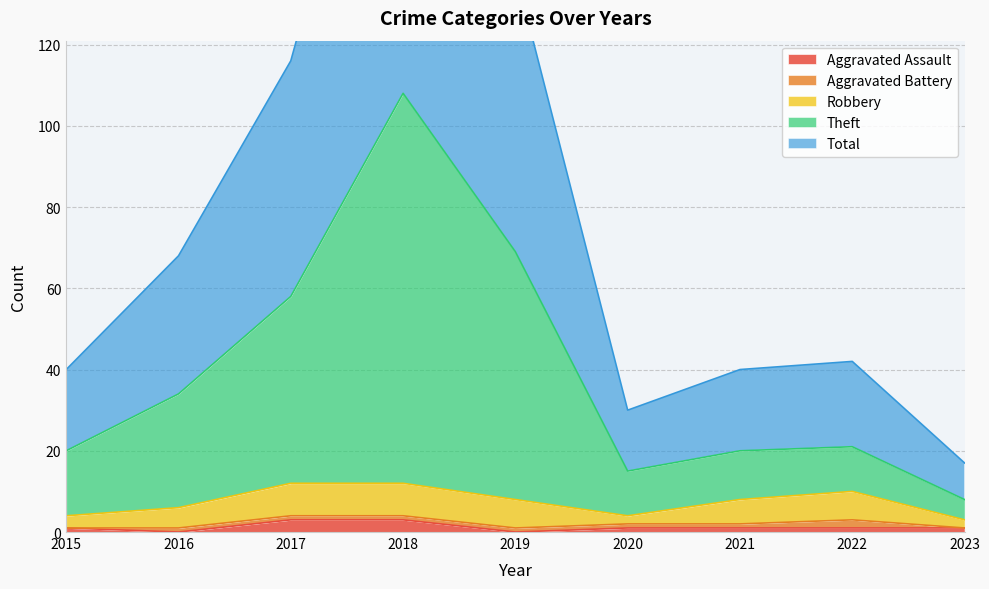

What is the spread (max minus min) of values at 2017?

113